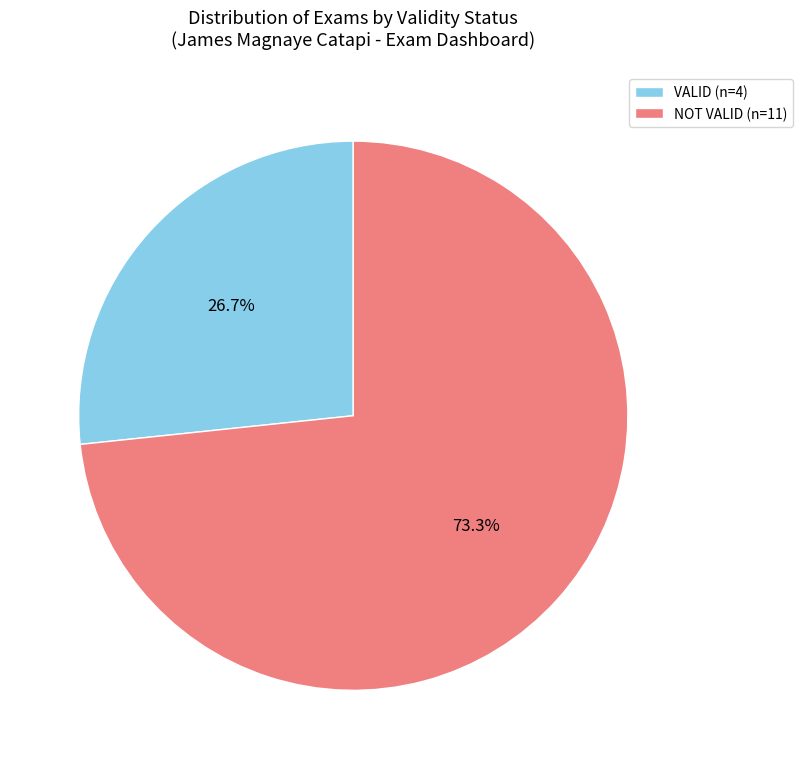

Which category has the biggest portion of the pie?

NOT VALID